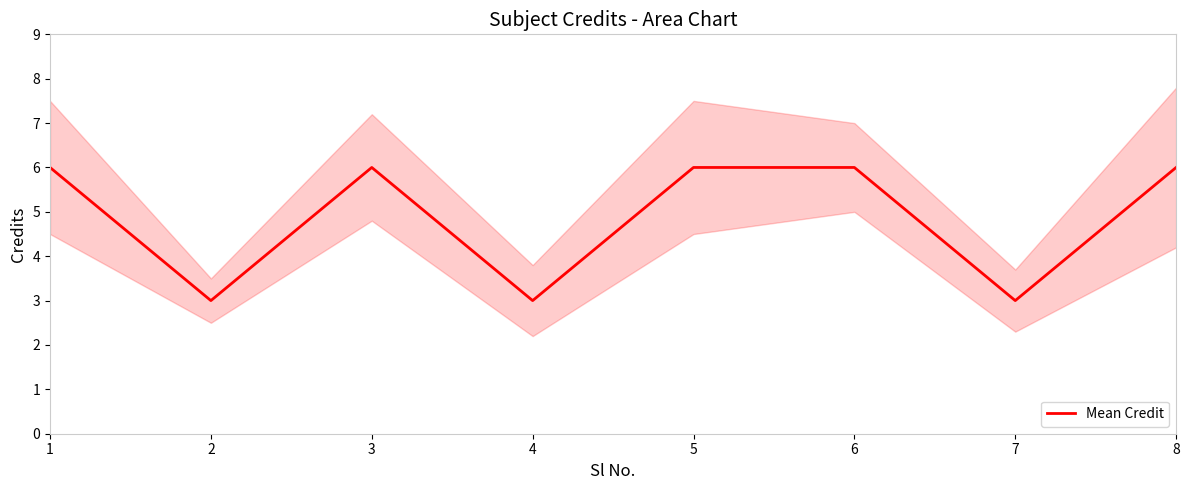

How many data points are less than 6?

3